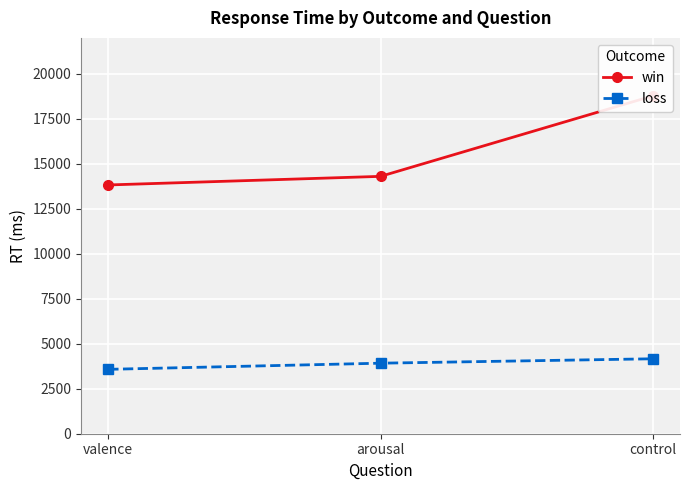

What is the label of the 1st point from the right?

control